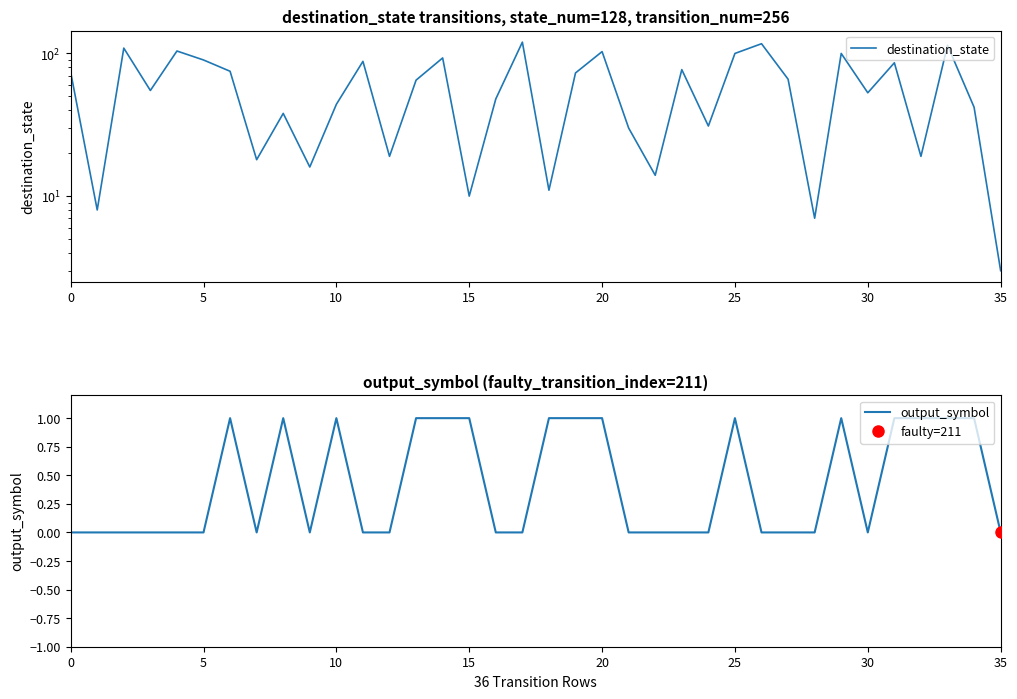

What are all the series names shown in the legend?

destination_state, output_symbol